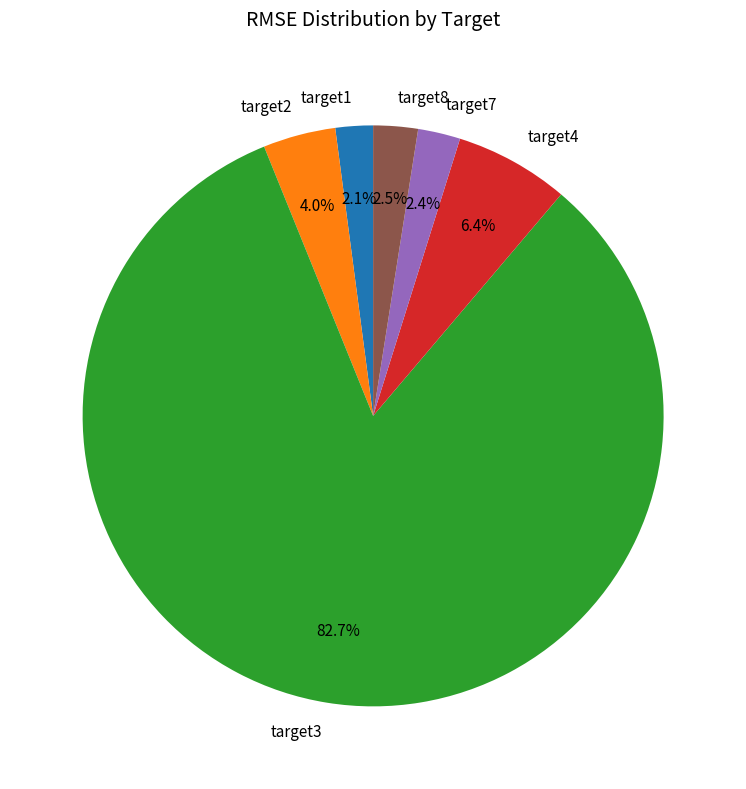

To the nearest percent, what is the difference between the target8 and target4 slice percentages?

4%